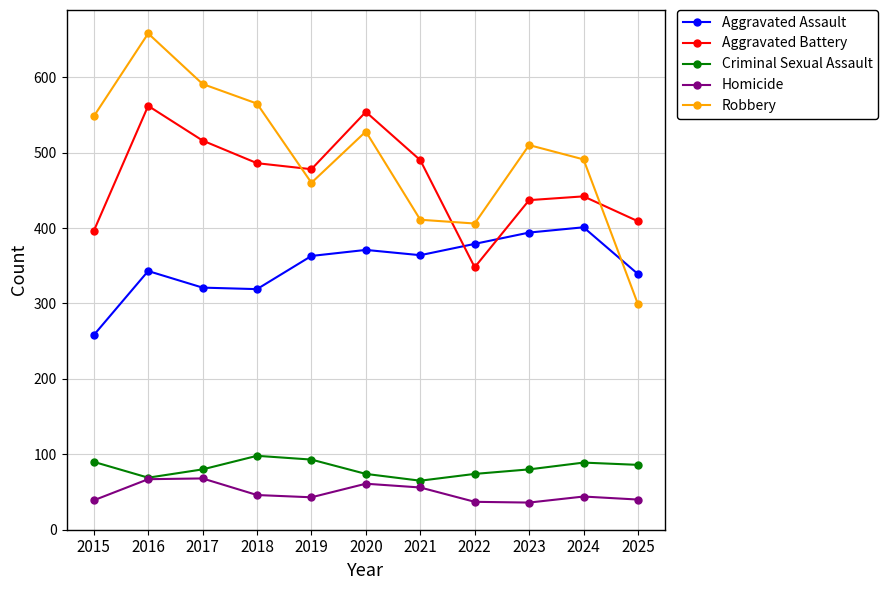

Which series has the largest range (max minus min)?

Robbery